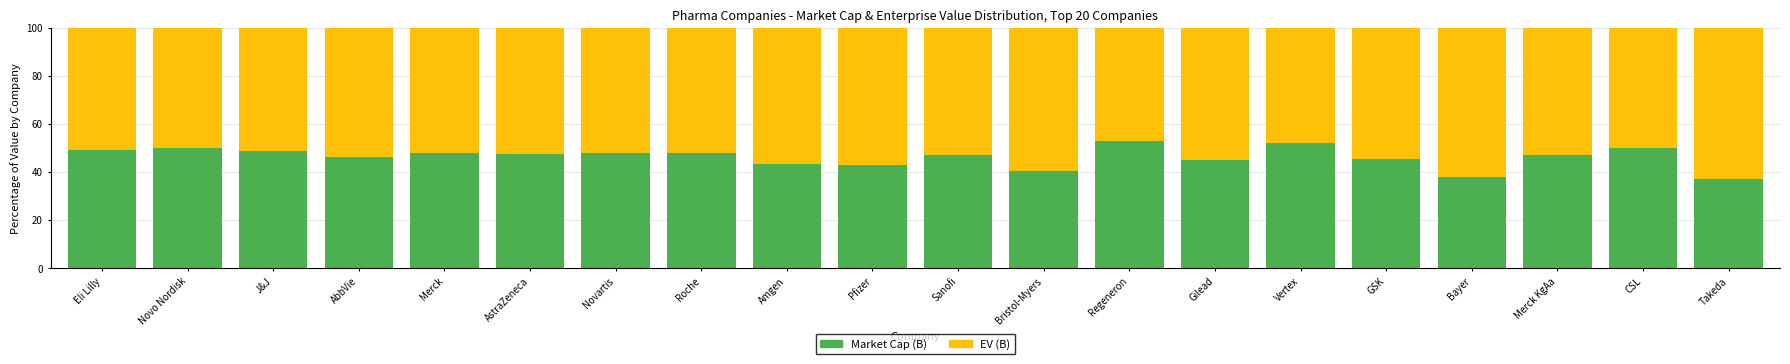

What is the sum of all Market Cap (B) values?

928.7